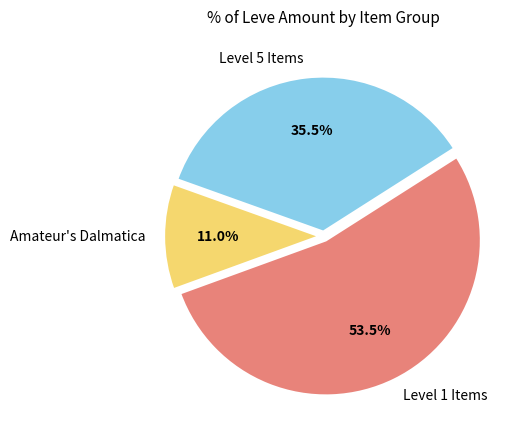

What is the ratio of the value at Level 1 Items to the value at Amateur's Dalmatica?

4.9